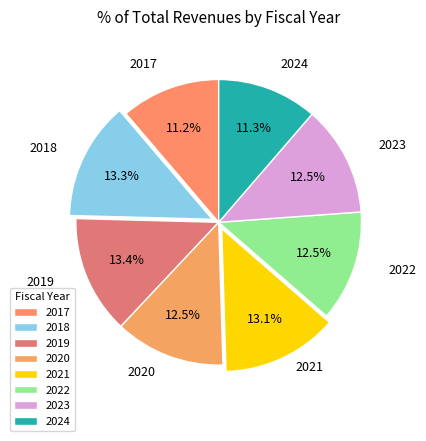

Is there a majority slice in this chart?

No